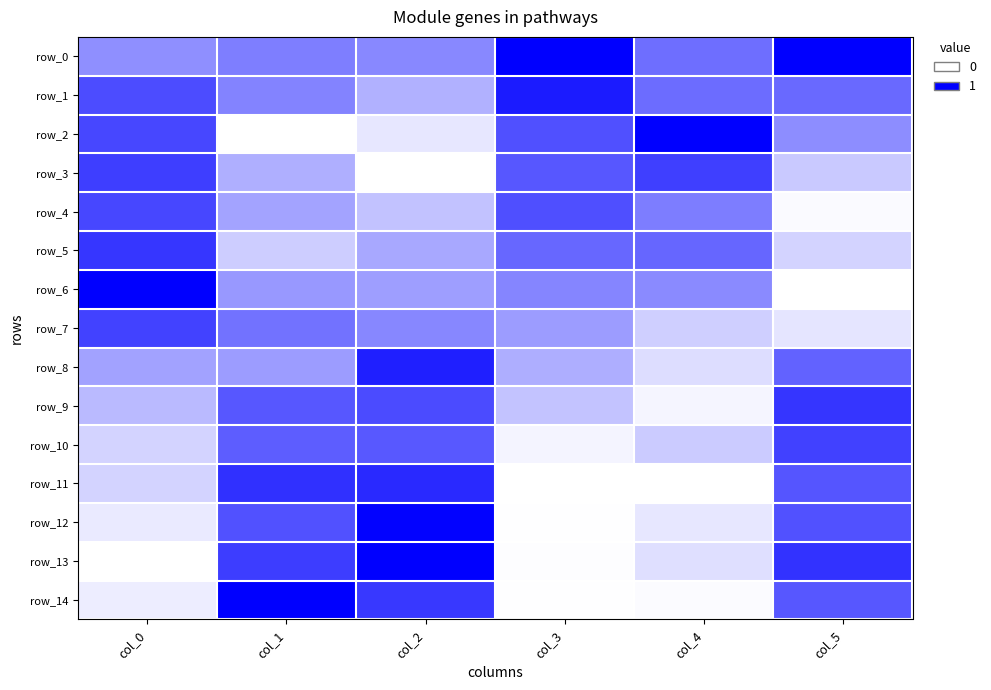

What is the total value across all series at col_5?

7.5